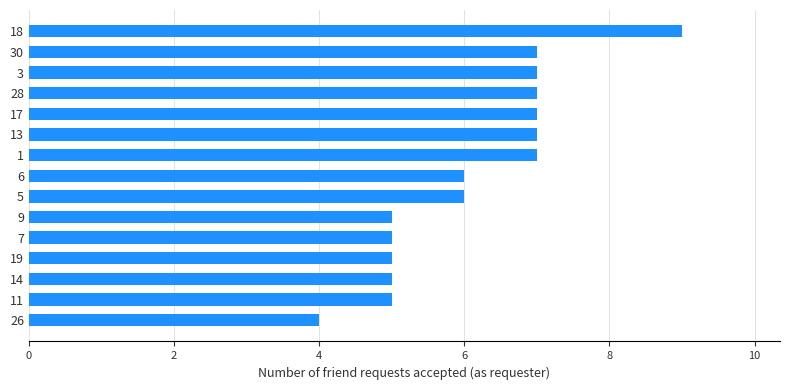

What value does the data have at 26?

4